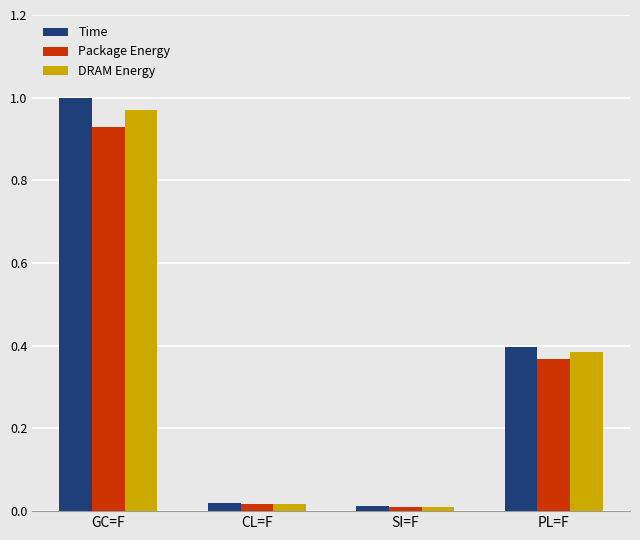

The DRAM Energy series shows 0.0 at CL=F. True or false?

True